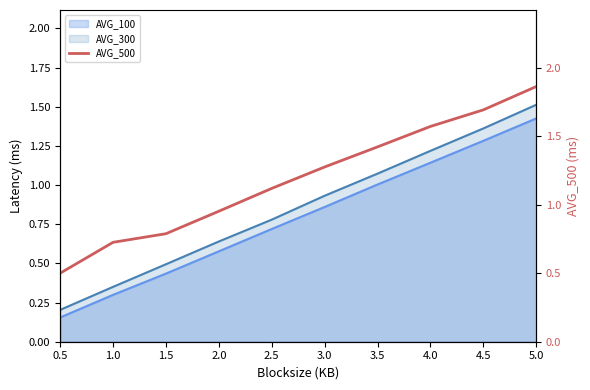

Reading left to right, list all the values displayed in this chart.

0.5	0.7	0.8	1.0	1.1	1.3	1.4	1.6	1.7	1.9